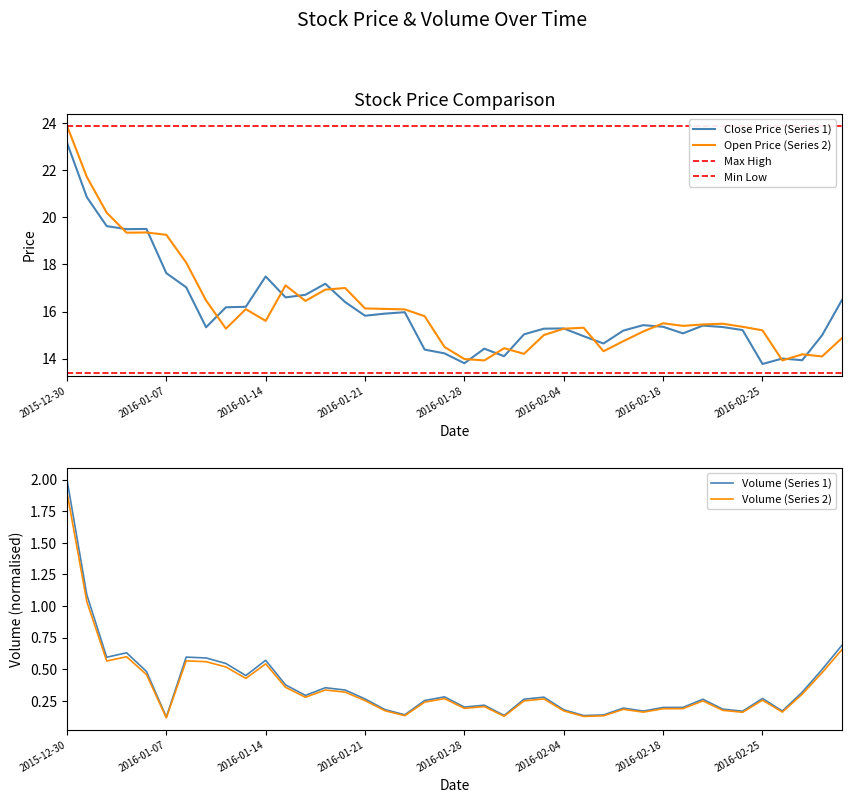

Which series has the largest total across all categories?

open